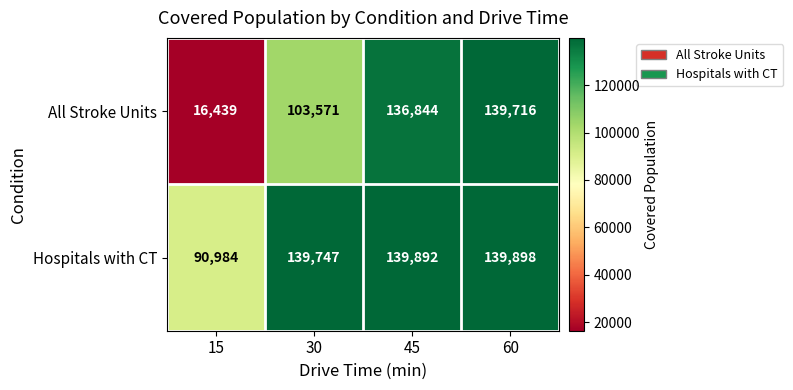

What is the difference between the All Stroke Units values at 30 and 45?

33273